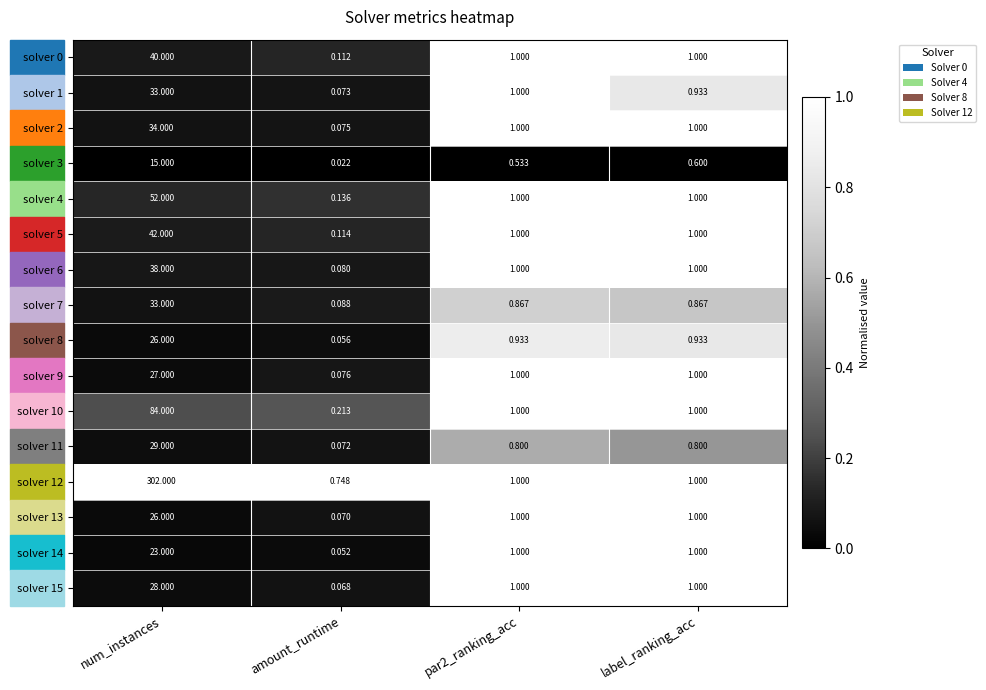

Which category has the highest value in the solver 9 series?

num_instances